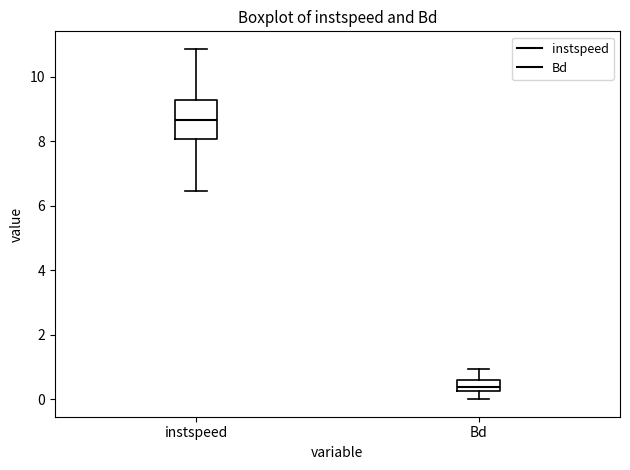

Reading left to right, read every box against the y-axis: the position of its median line, the range the box covers, and the ends of its whiskers. The values are not printed on the chart, so give them approximately, as read against the axis.

instspeed: median 8.6, box 8.0 to 9.2, whiskers 6.4 to 10.8
Bd: median 0.4, box 0.2 to 0.6, whiskers 0.0 to 1.0